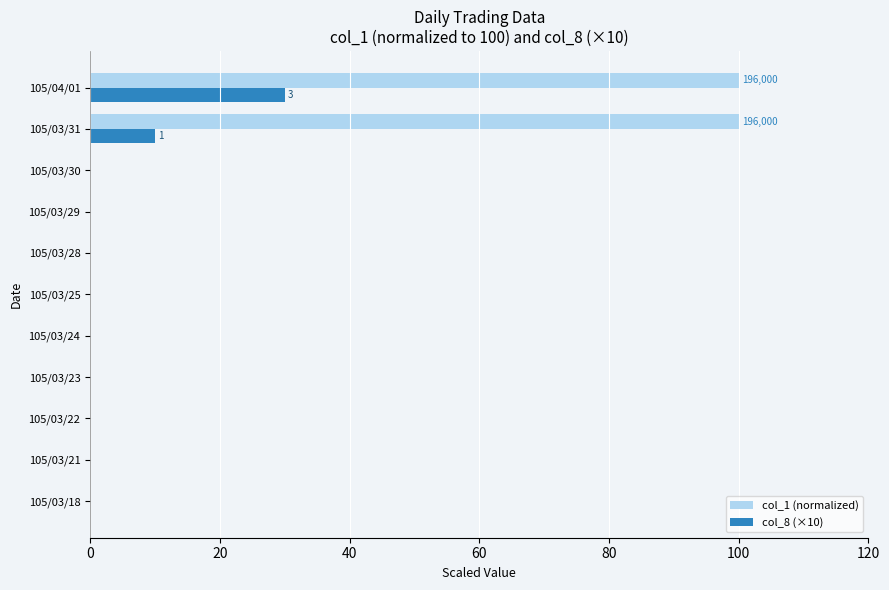

What are all the series names shown in the legend?

col_1 (normalized), col_8 (×10)